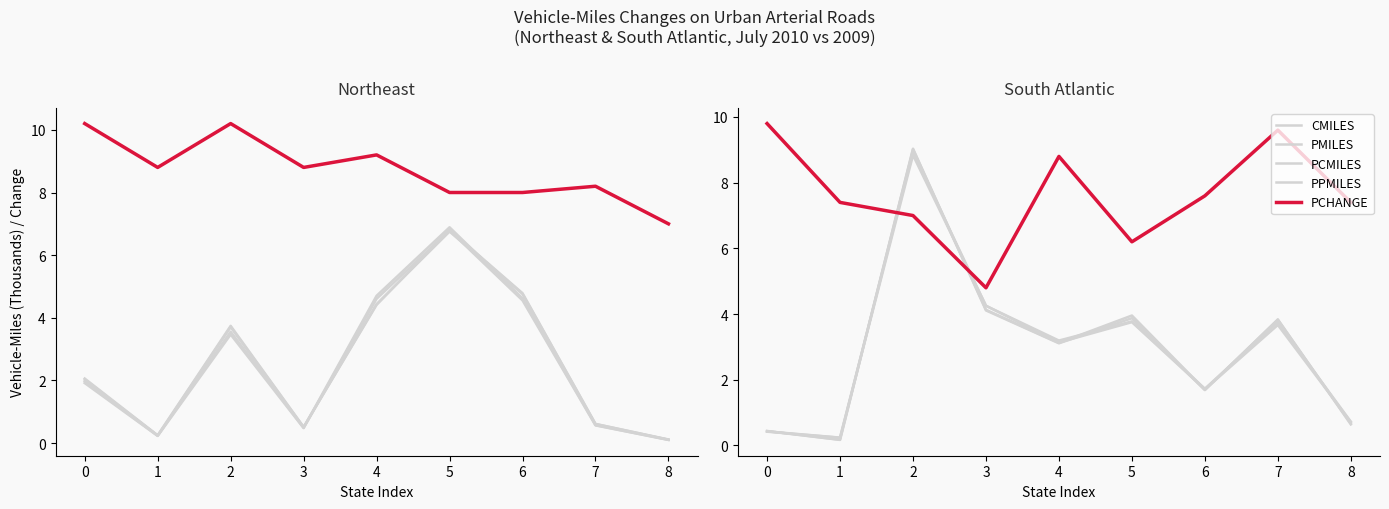

What is the difference between the highest and lowest values at 7?

5.9